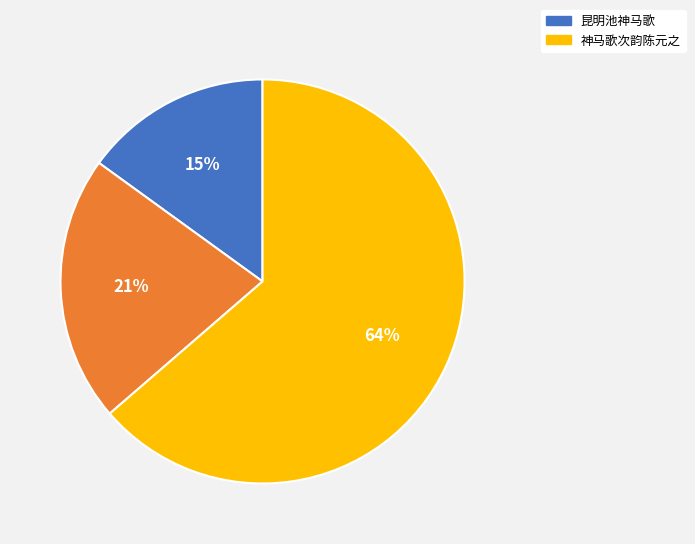

To the nearest percent, what is the difference between the largest and smallest slice percentages?

49%